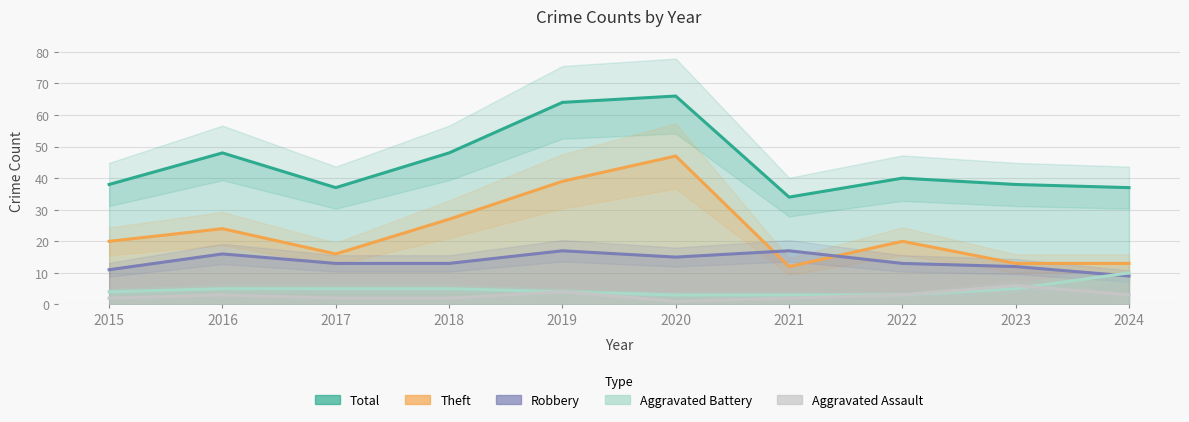

Reading right to left, extract all data points from this chart.

Total: 37	38	40	34	66	64	48	37	48	38
Theft: 13	13	20	12	47	39	27	16	24	20
Robbery: 9	12	13	17	15	17	13	13	16	11
Aggravated Battery: 10	5	3	3	3	4	5	5	5	4
Aggravated Assault: 3	6	3	2	1	4	2	2	3	2